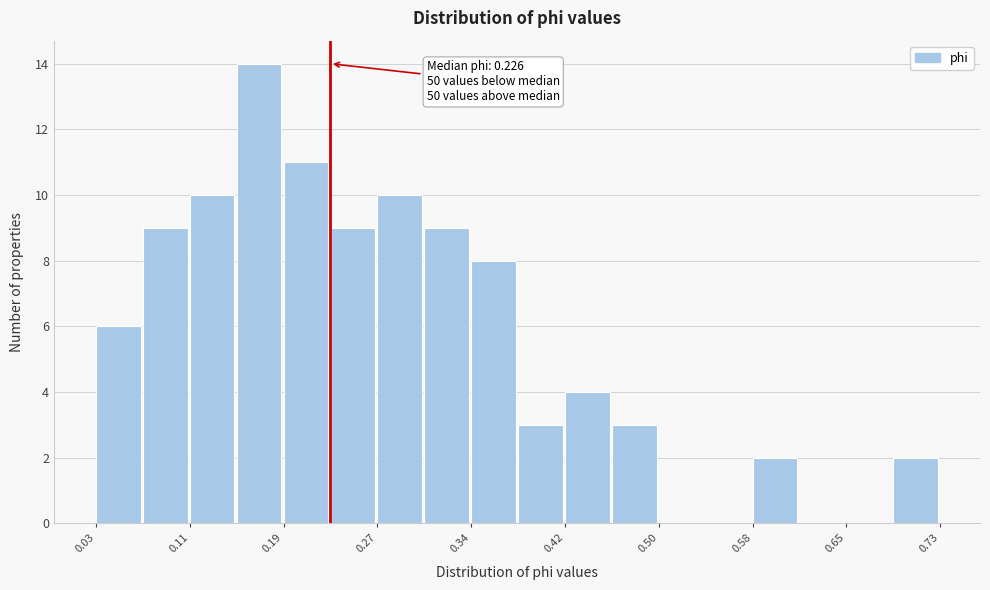

Around what value on the x-axis is the tallest bar? Give the approximate position of its centre, as read against the axis.

0.17